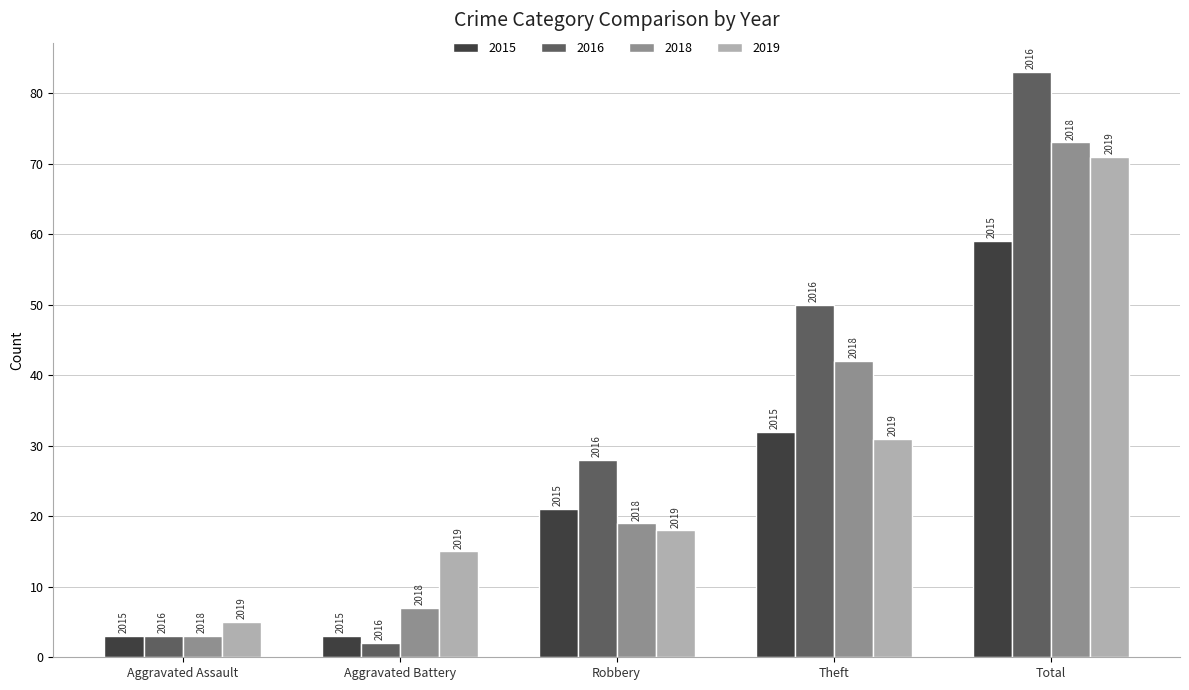

What is the label of the 5th bar from the left?

Total